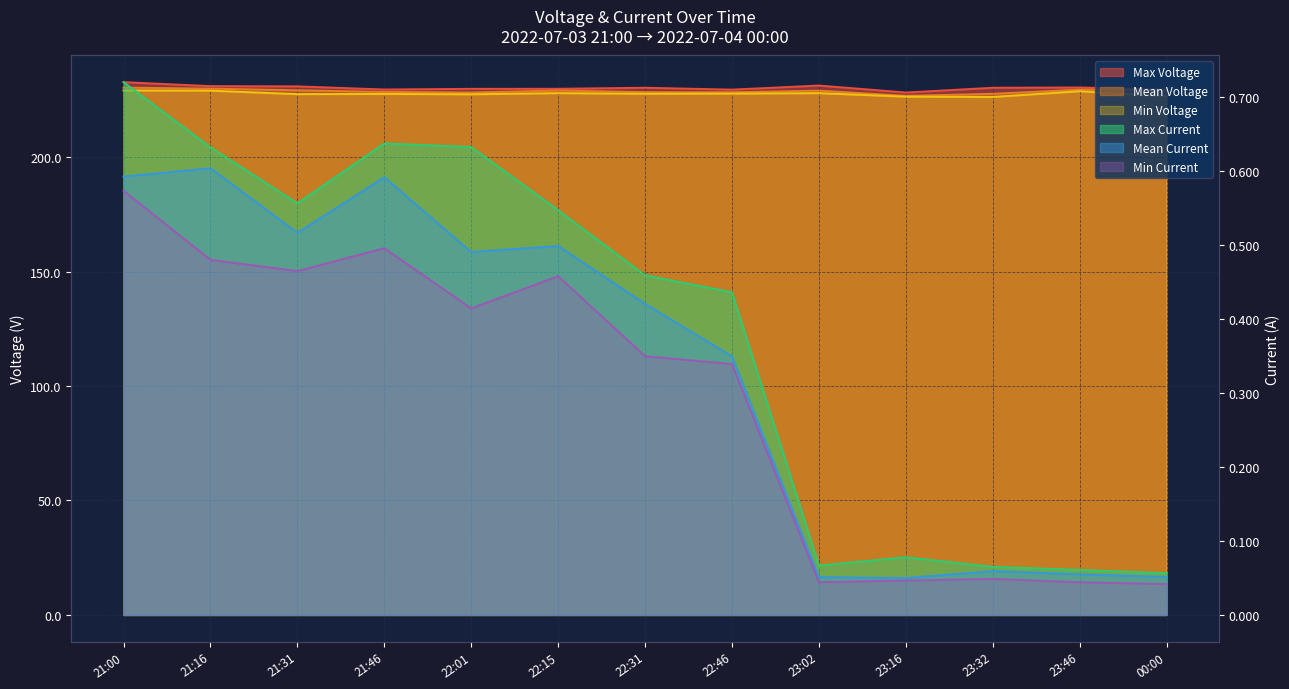

The value of Mean Current at 23:16 is 0.0. True or false?

True